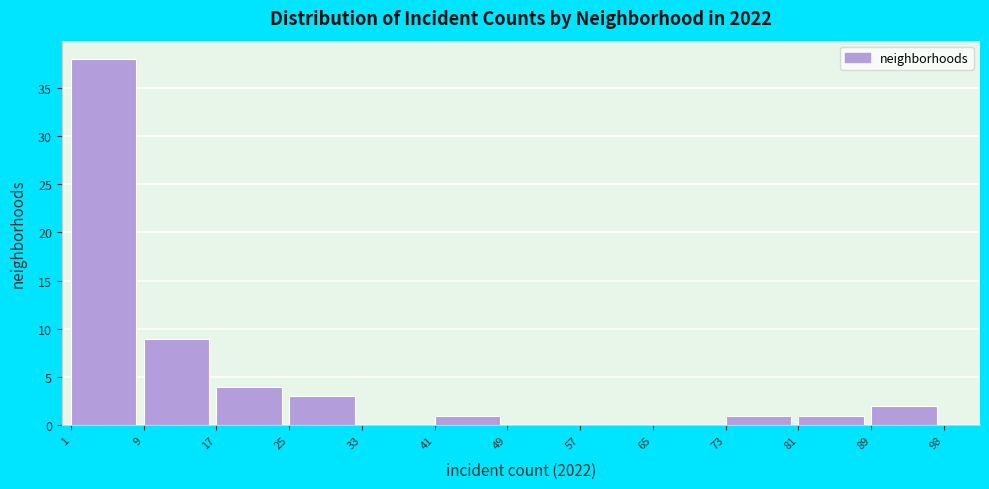

What is the height of the bar covering 73 to 81 on the x-axis? The values are not printed on the chart, so give them approximately, as read against the axis.

1